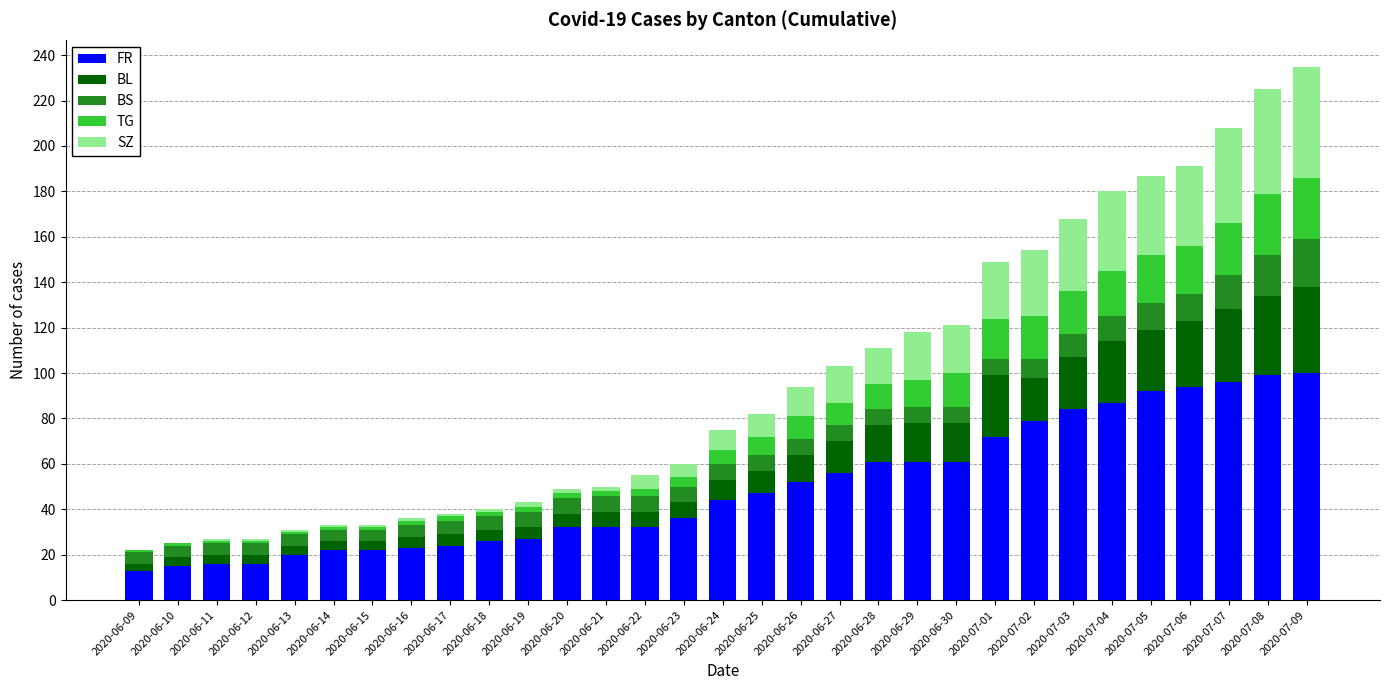

Count the number of categories in the chart.

31